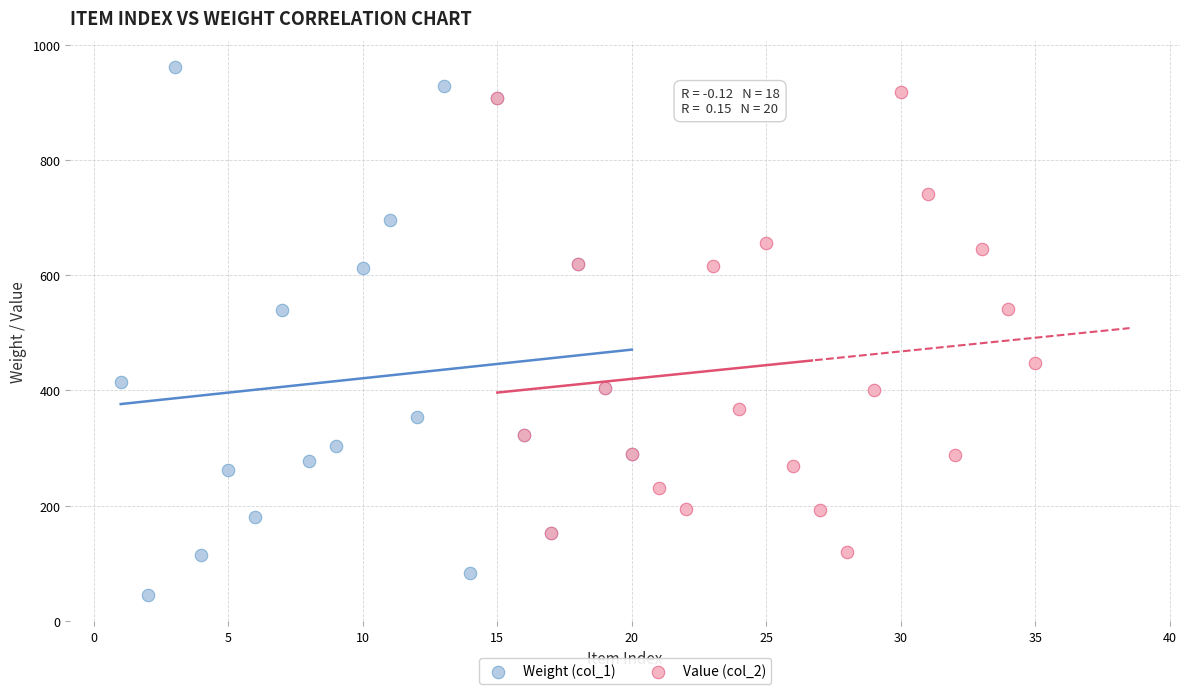

Which series has the largest Y range (max minus min)?

Weight (col_1)